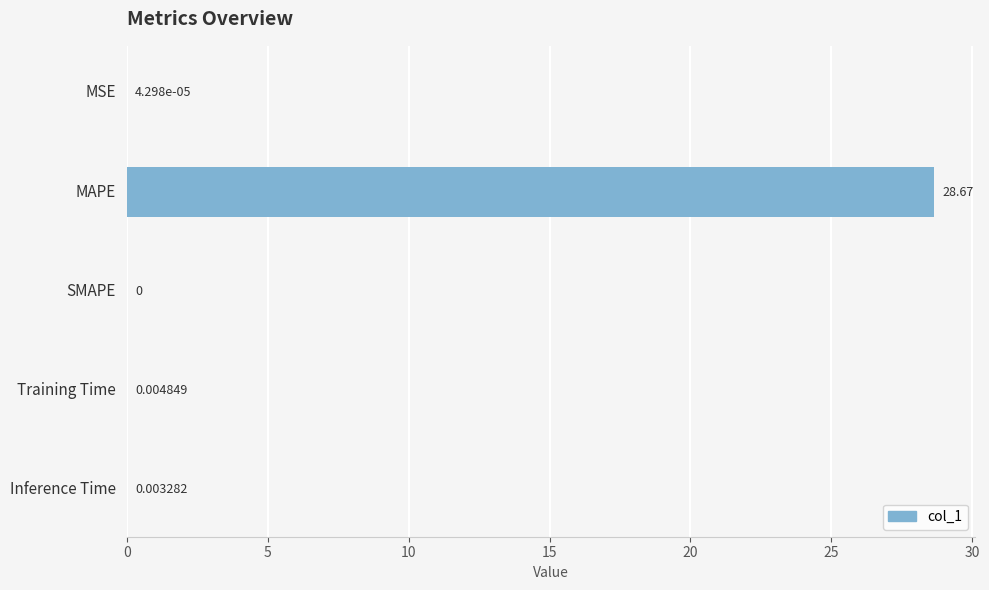

What is the sum of all values?

28.7